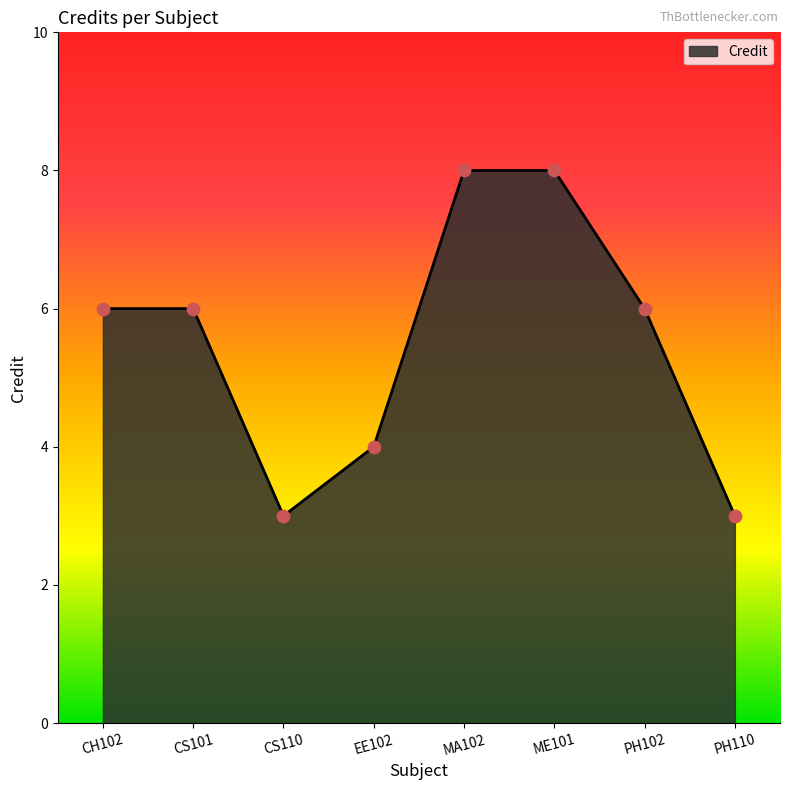

What is the change in value from CH102 to CS110?

-3